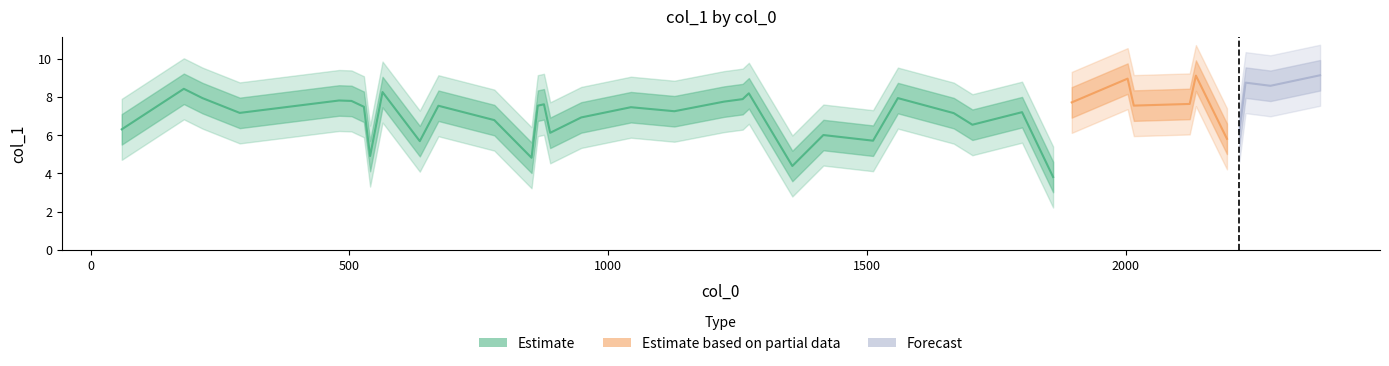

How many data points are less than 7?

14